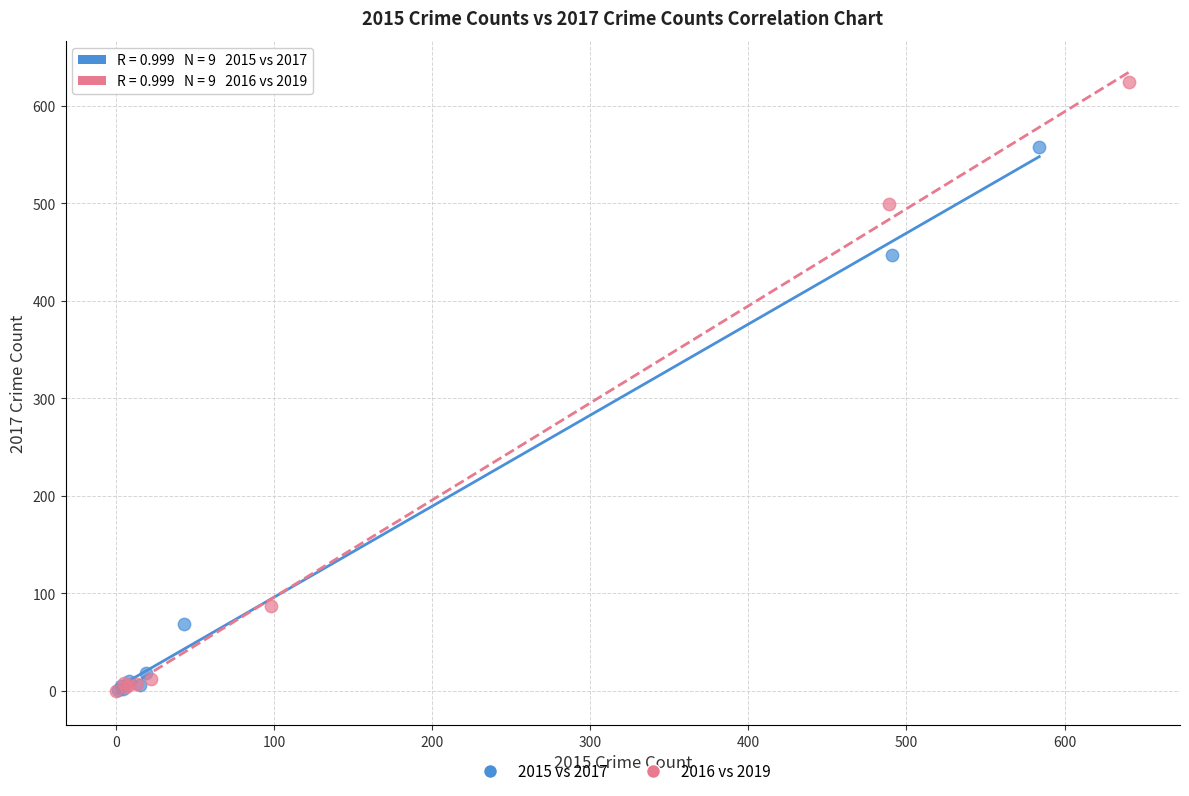

Which series reaches the maximum Y coordinate?

2016 vs 2019